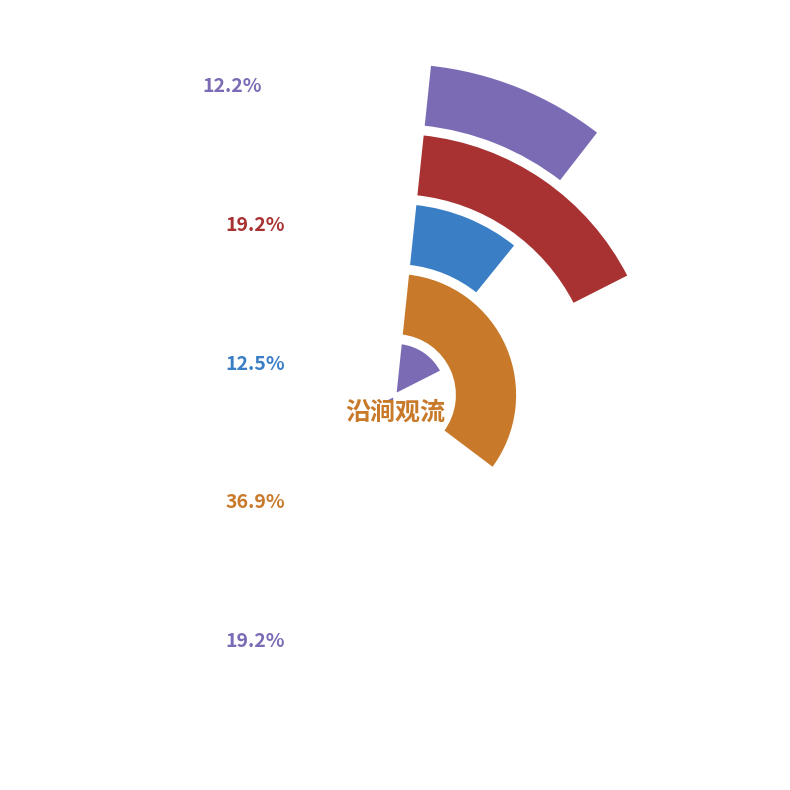

What percentage is the 沿涧观流 slice, to the nearest percent?

37%